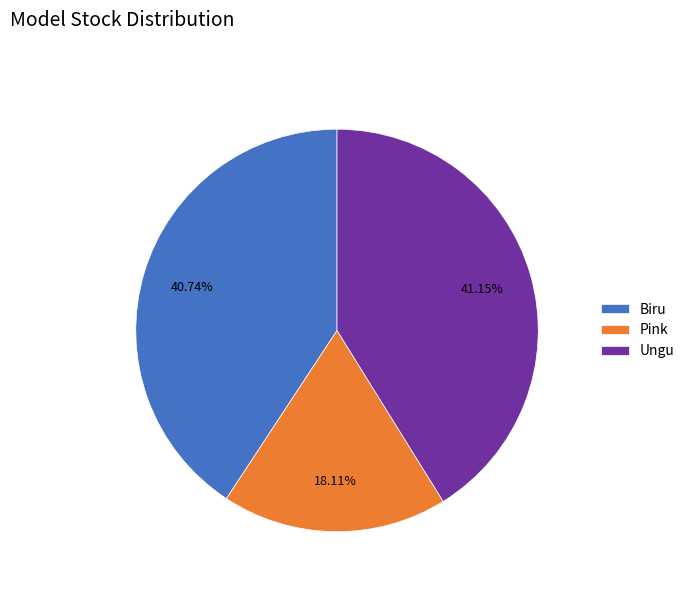

Does any single category account for the majority?

No